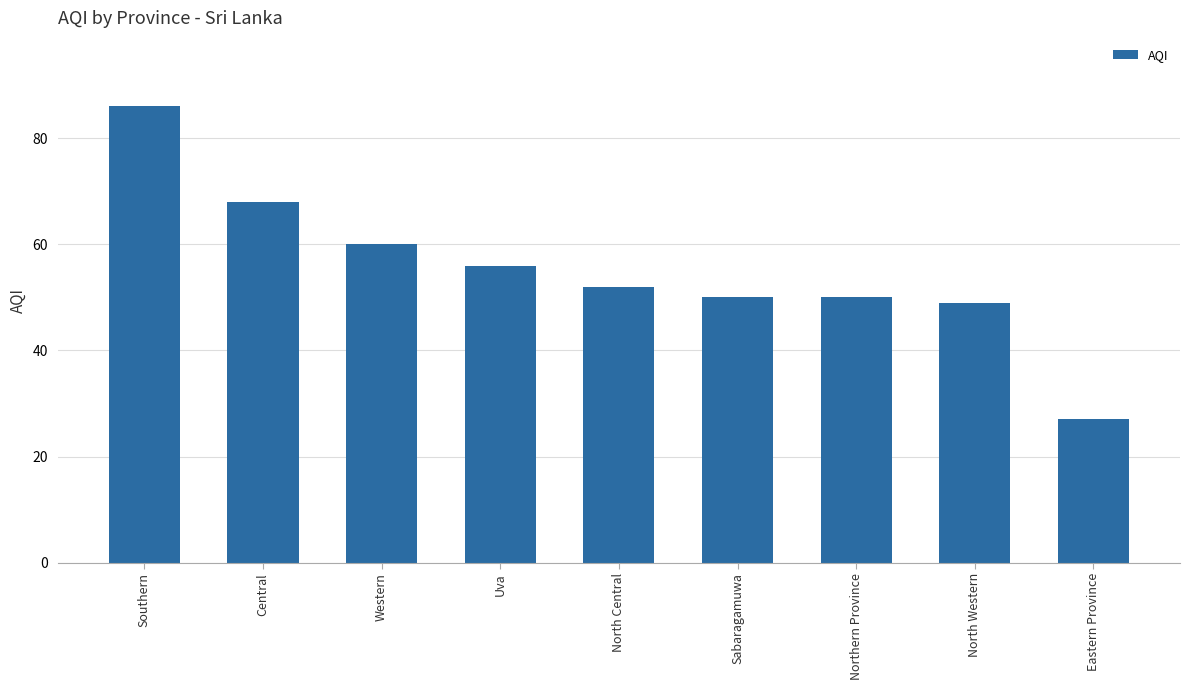

How many series are shown in this chart?

1